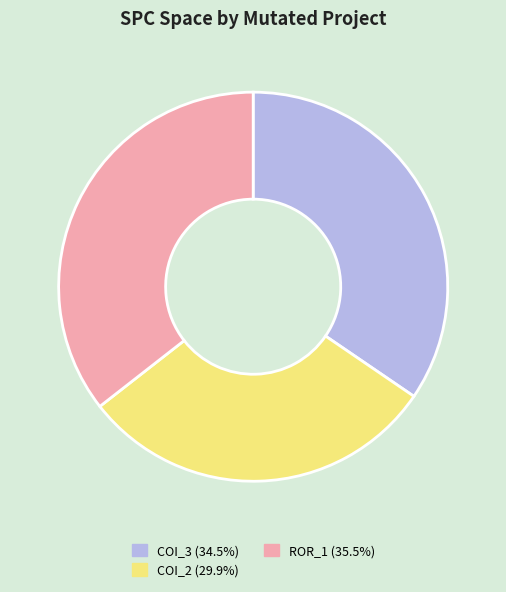

Count the number of slices in the pie.

3